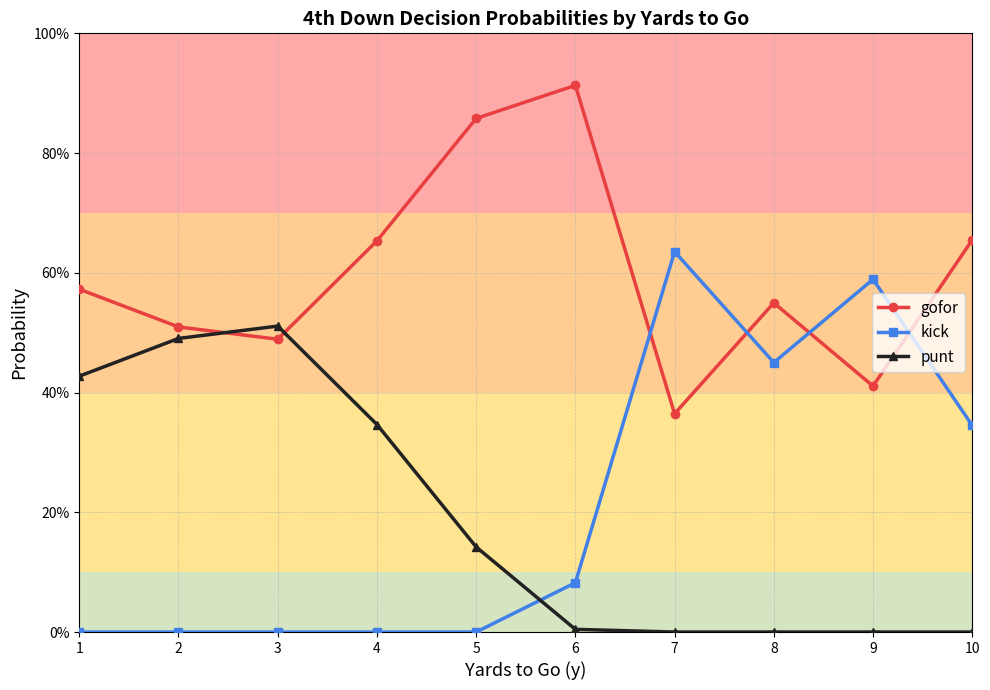

At which label is gofor closest to 0?

7